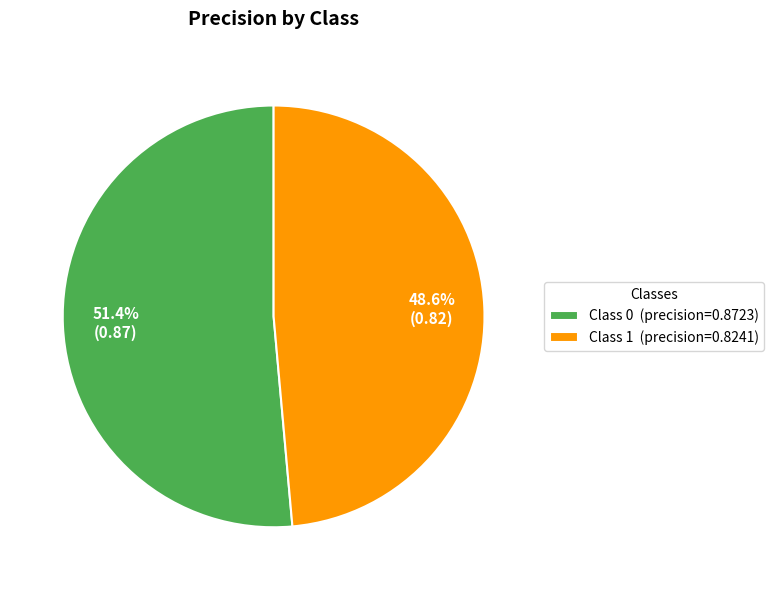

What portion of the pie excludes Class 1 (precision=0.8241)?

51.4%